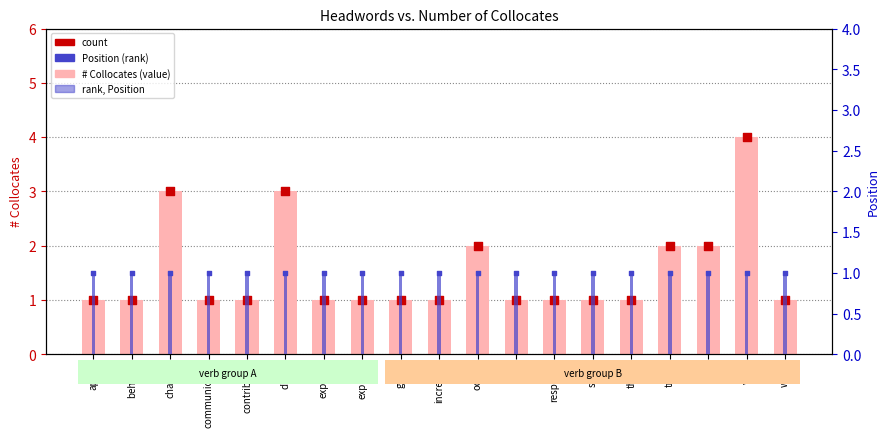

At which category is the sum across all series the highest?

vary